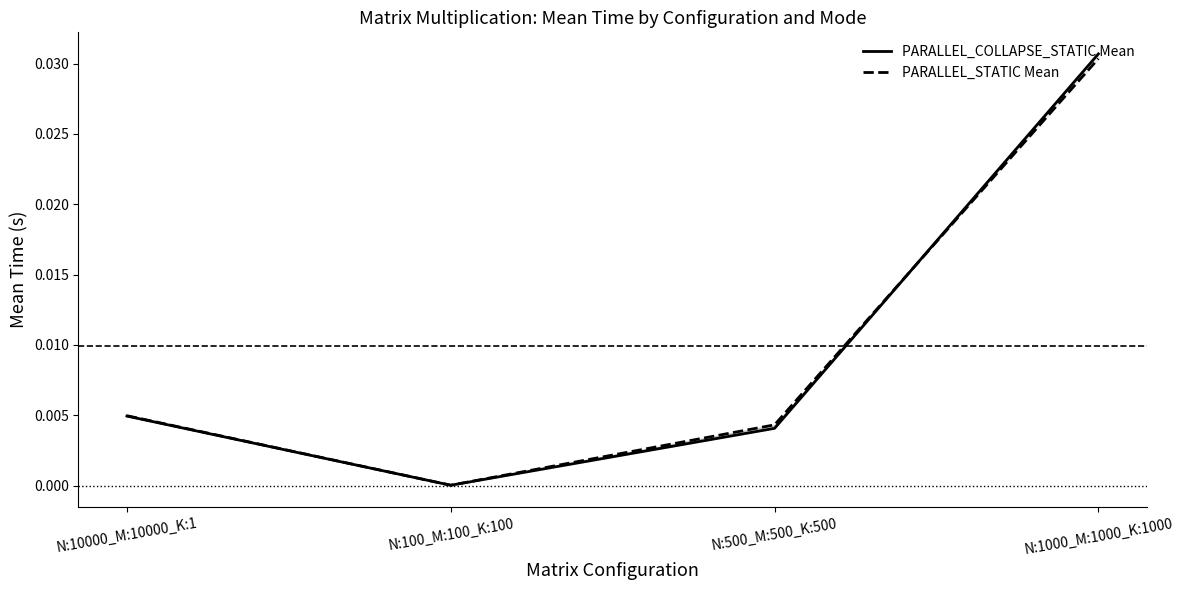

Does the chart have visible grid lines?

No